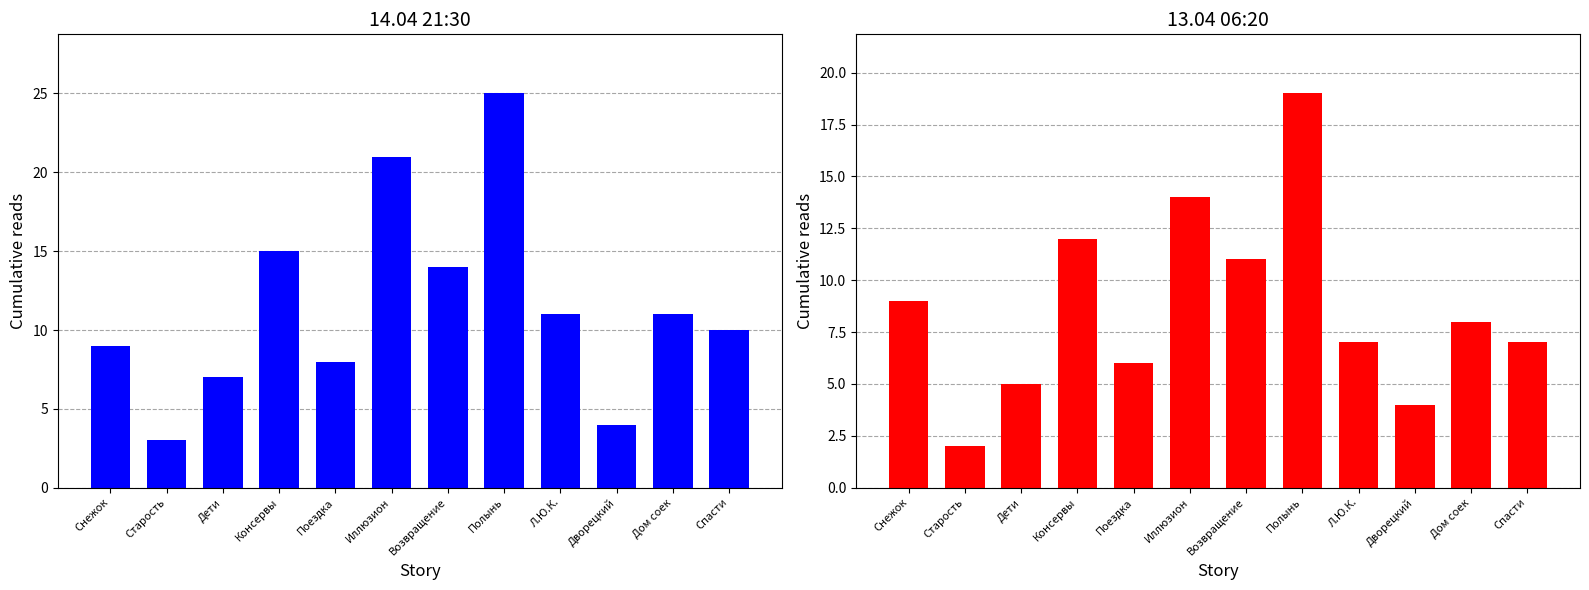

What is the value of the 14.04 21:30 bar at the 9th from the left?

11